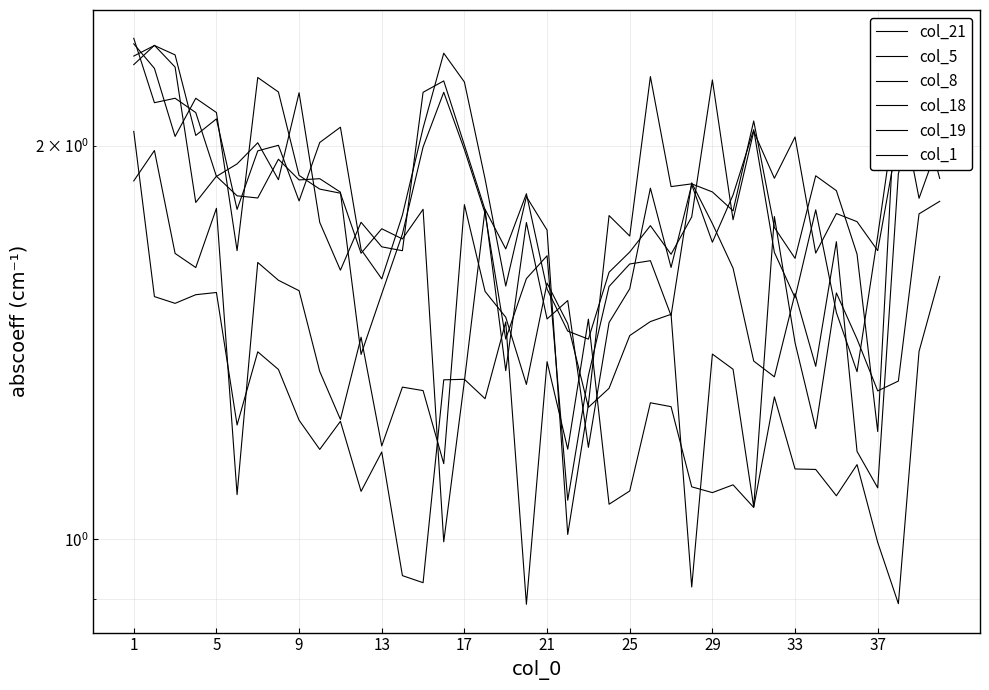

Which series has the largest range (max minus min)?

col_8